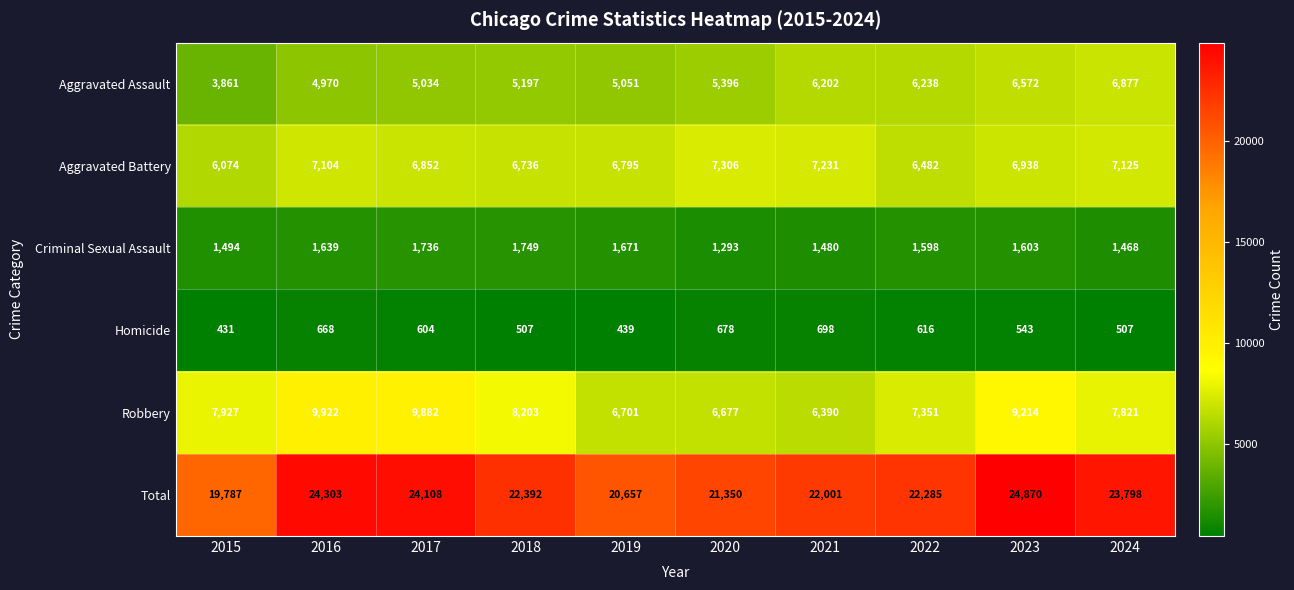

Is it true that Aggravated Battery equals 6852 at 2017?

True